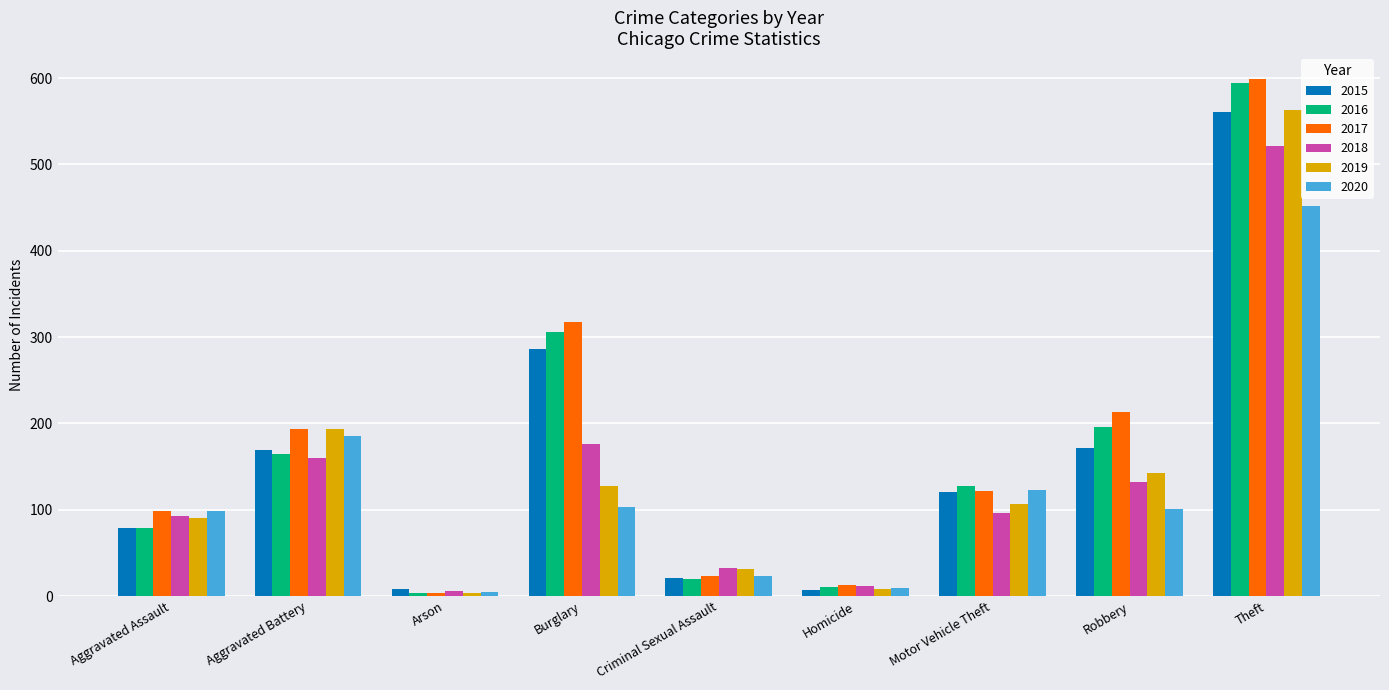

What is the sum of all 2018 values?

1229